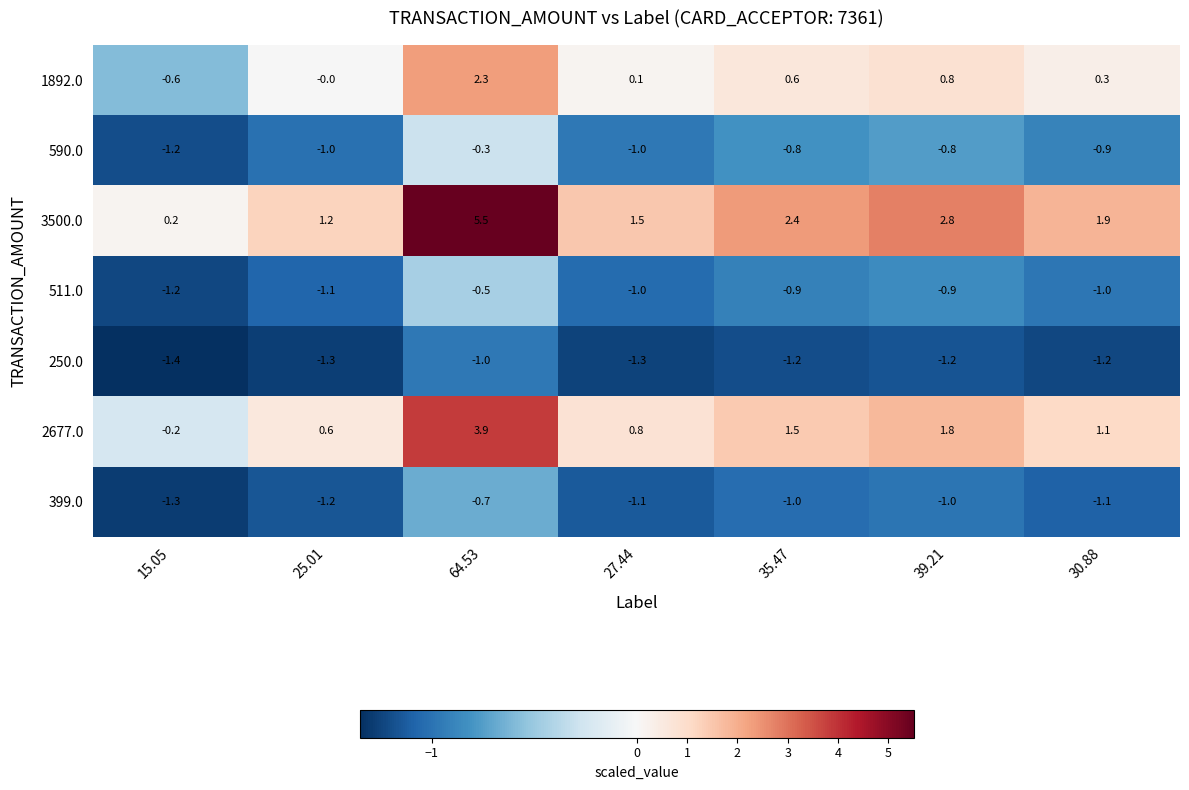

Rank the series at 30.88 from highest to lowest value.

3500.0, 2677.0, 1892.0, 590.0, 511.0, 399.0, 250.0